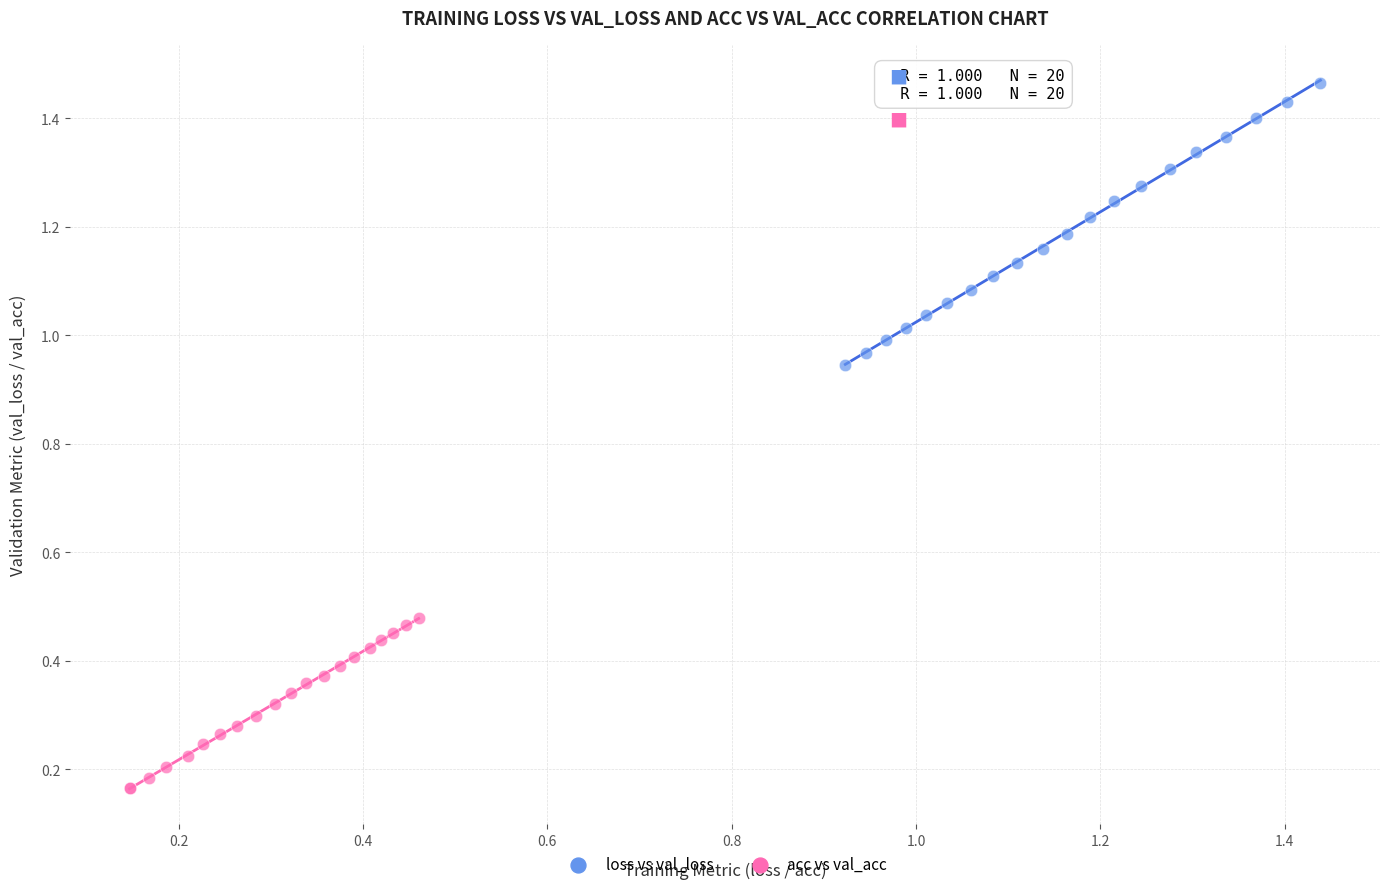

Which series has the largest Y range (max minus min)?

loss vs val_loss